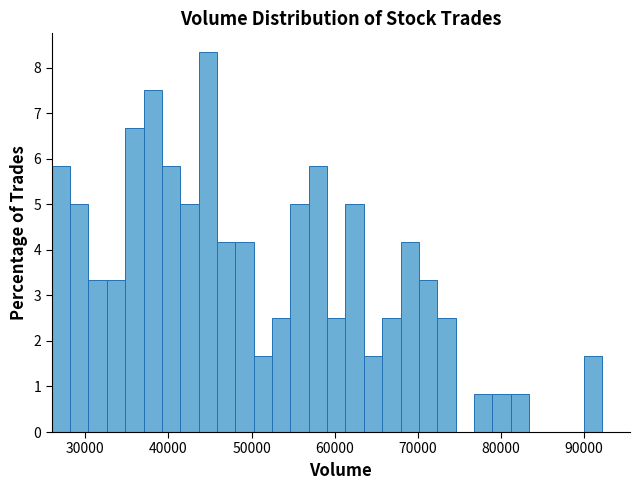

Read against the x-axis, roughly where is the centre of the tallest bar?

45000